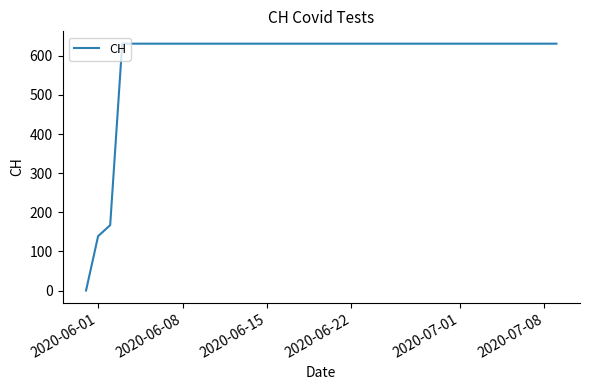

How many series are shown in this chart?

1